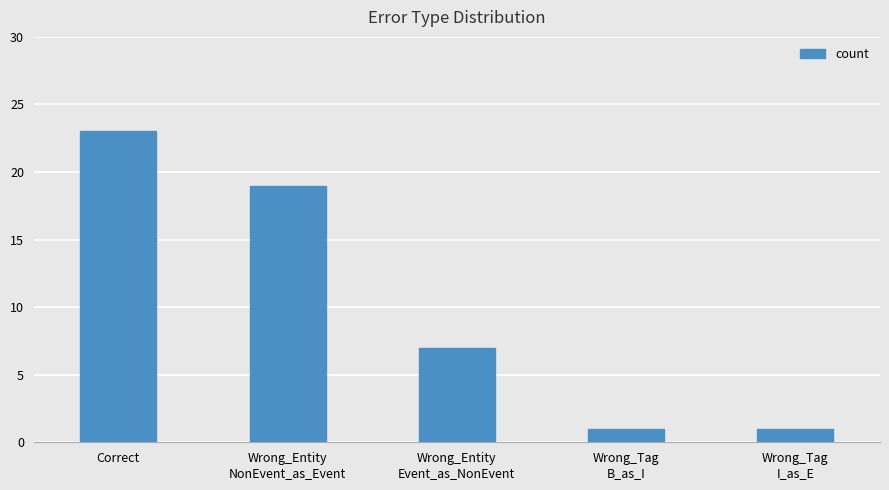

Where does the data first go above 7?

Correct